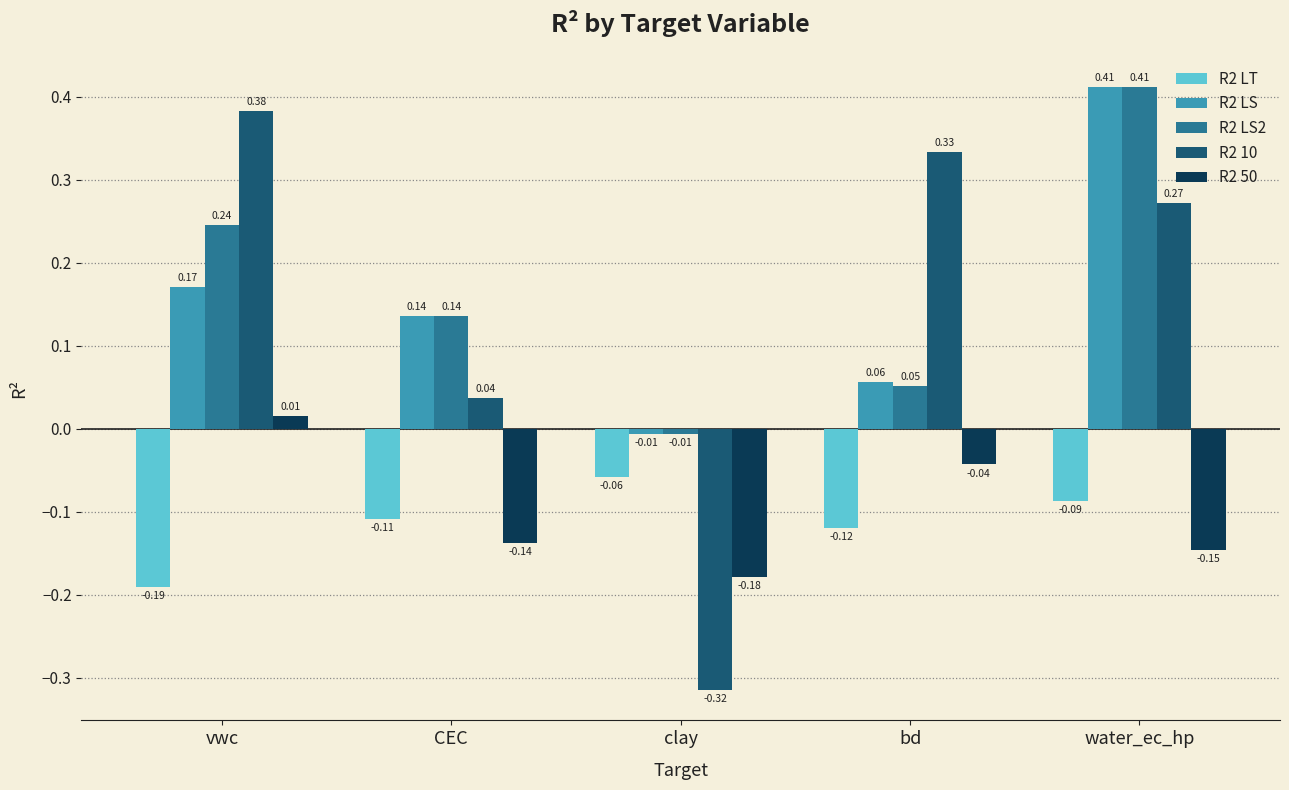

Rank the categories by R2 10 value from lowest to highest.

clay, CEC, water_ec_hp, bd, vwc